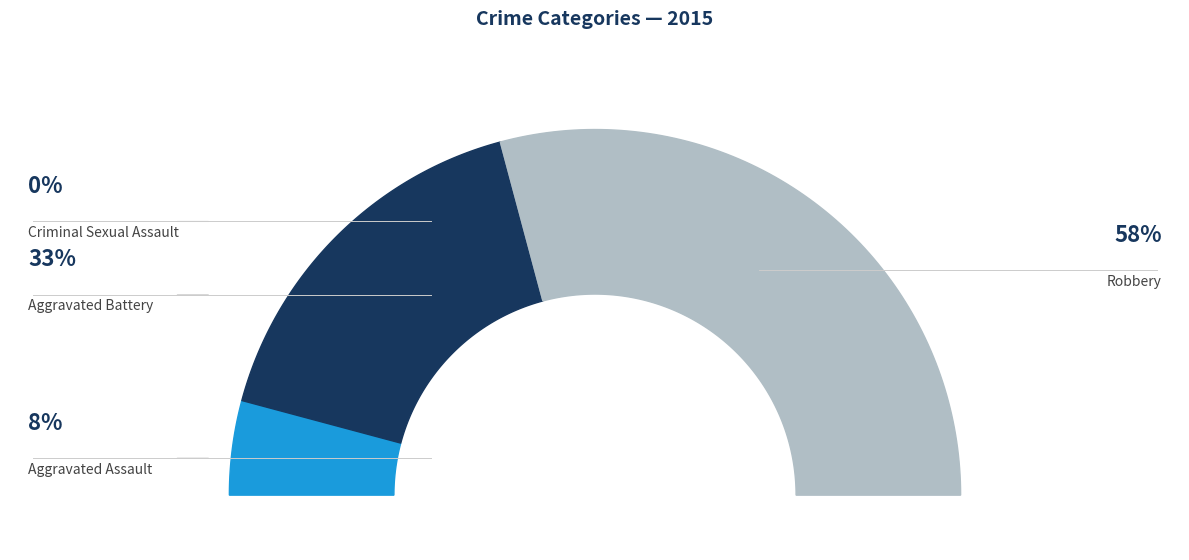

Is it true that Aggravated Assault is 16% of the pie?

False